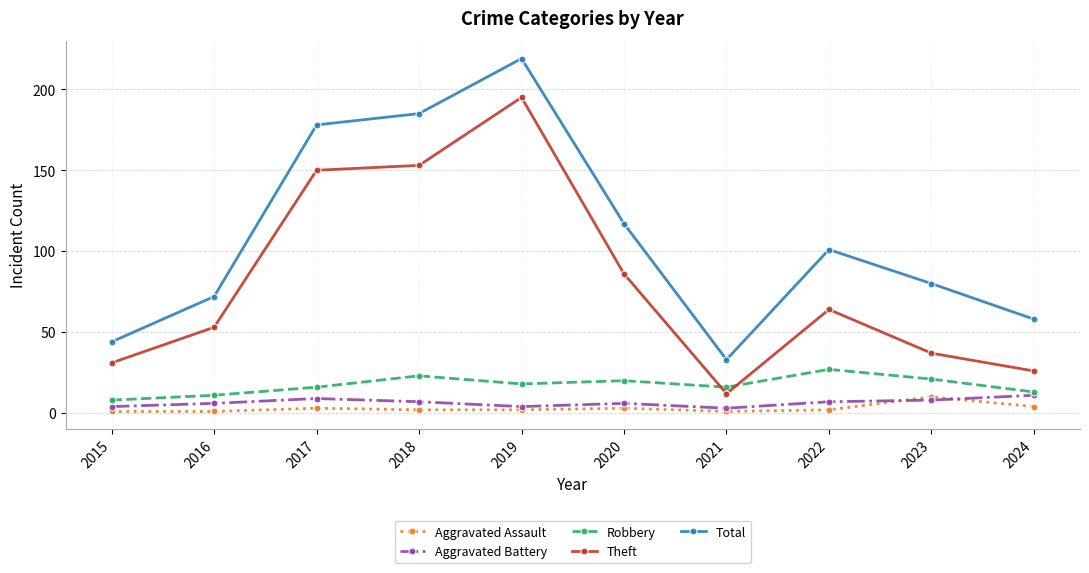

True or false: Aggravated Battery has more than 1 points higher than both neighbors.

True